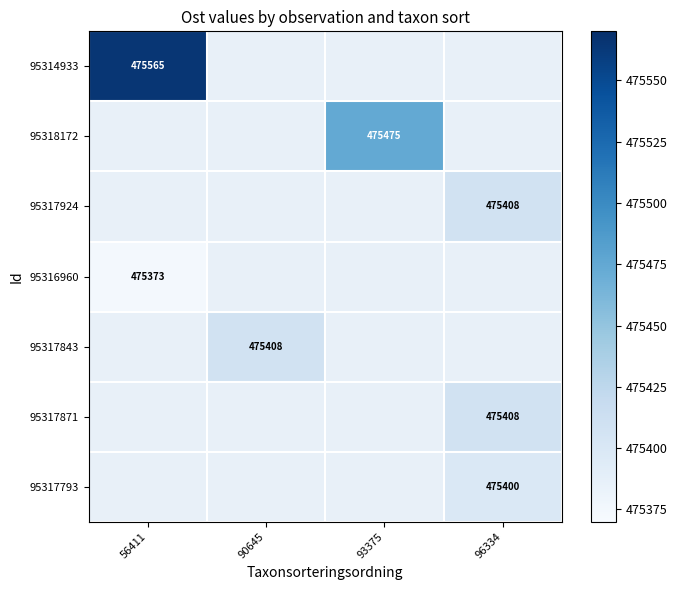

Rank the categories by 95314933 value from highest to lowest.

56411, 90645, 93375, 96334